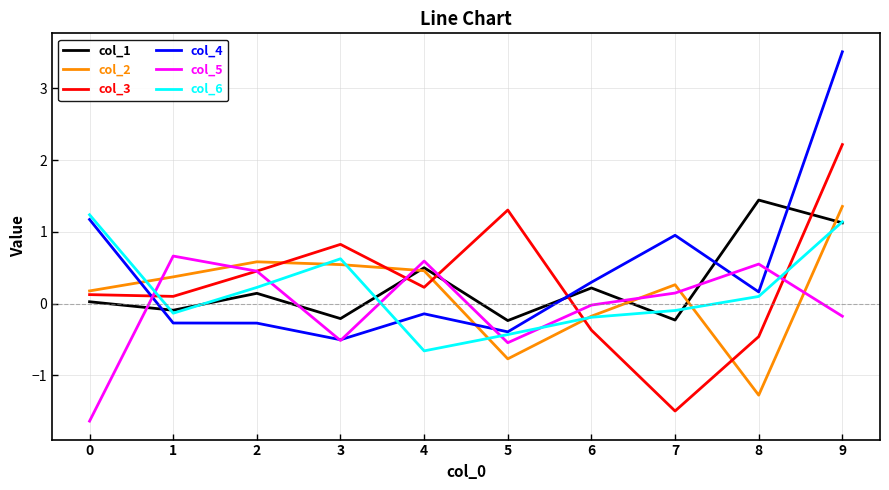

Does the chart have visible grid lines?

Yes